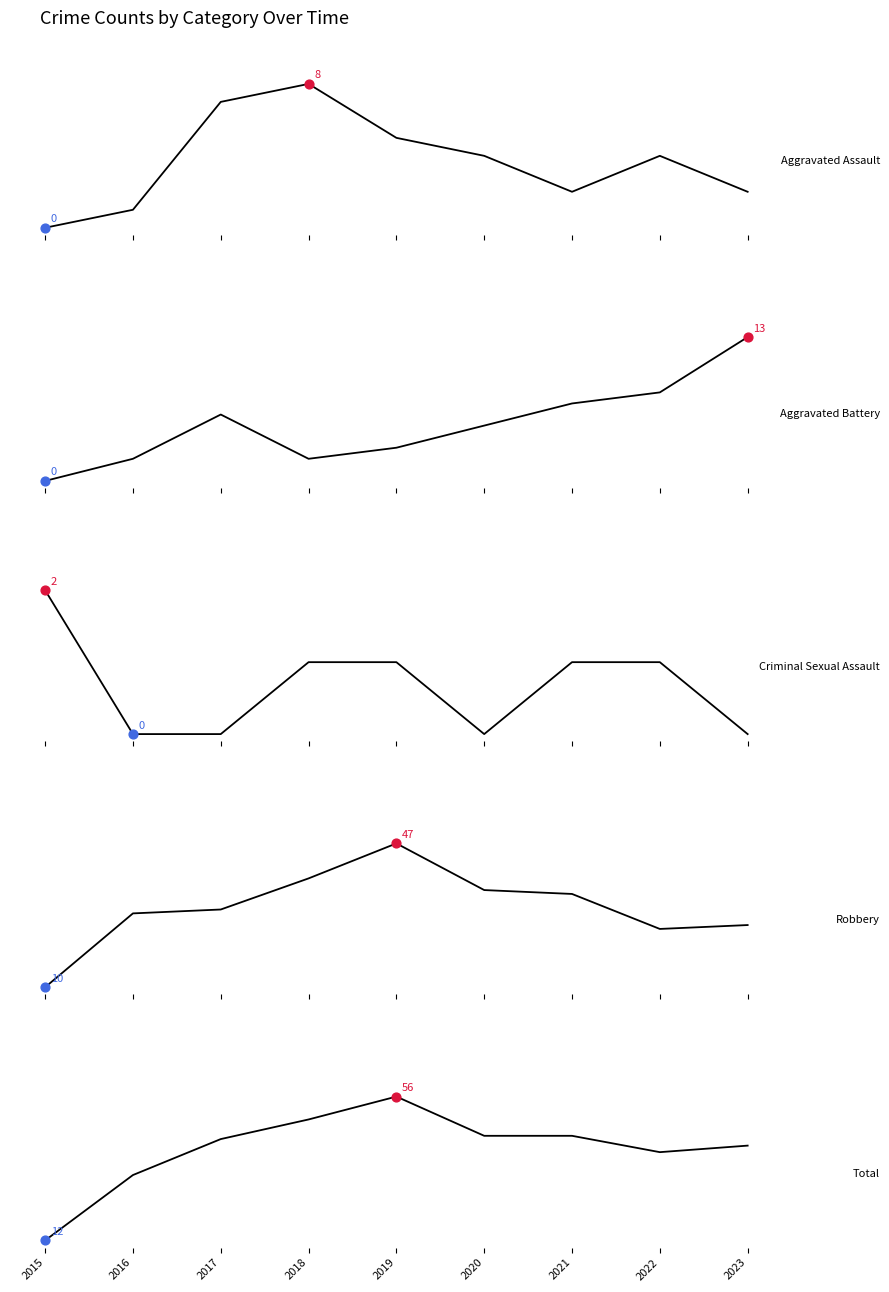

Which series reaches the minimum Y coordinate?

Aggravated Assault